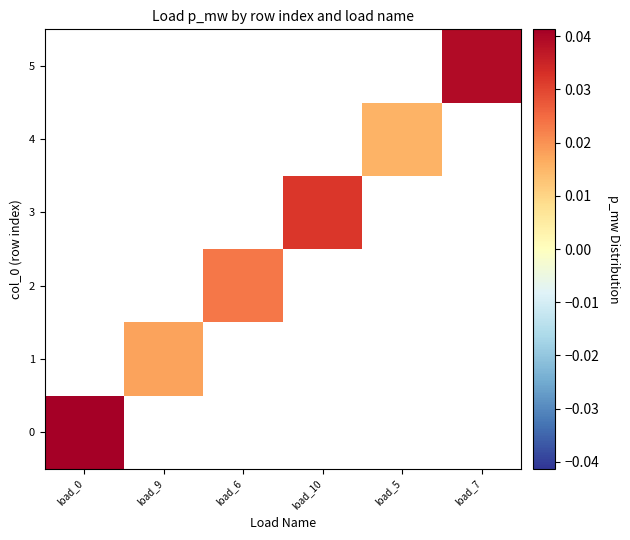

Is the value of 0 at load_0 greater than the value of 4 at load_0?

No